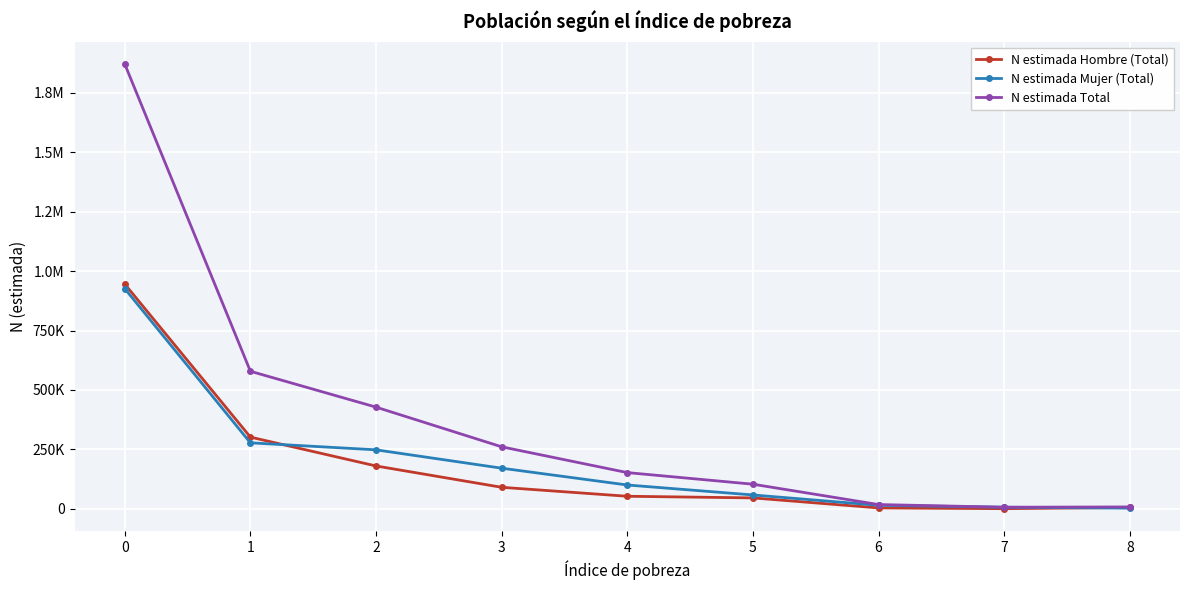

Between 1 and 2, which is larger?

1